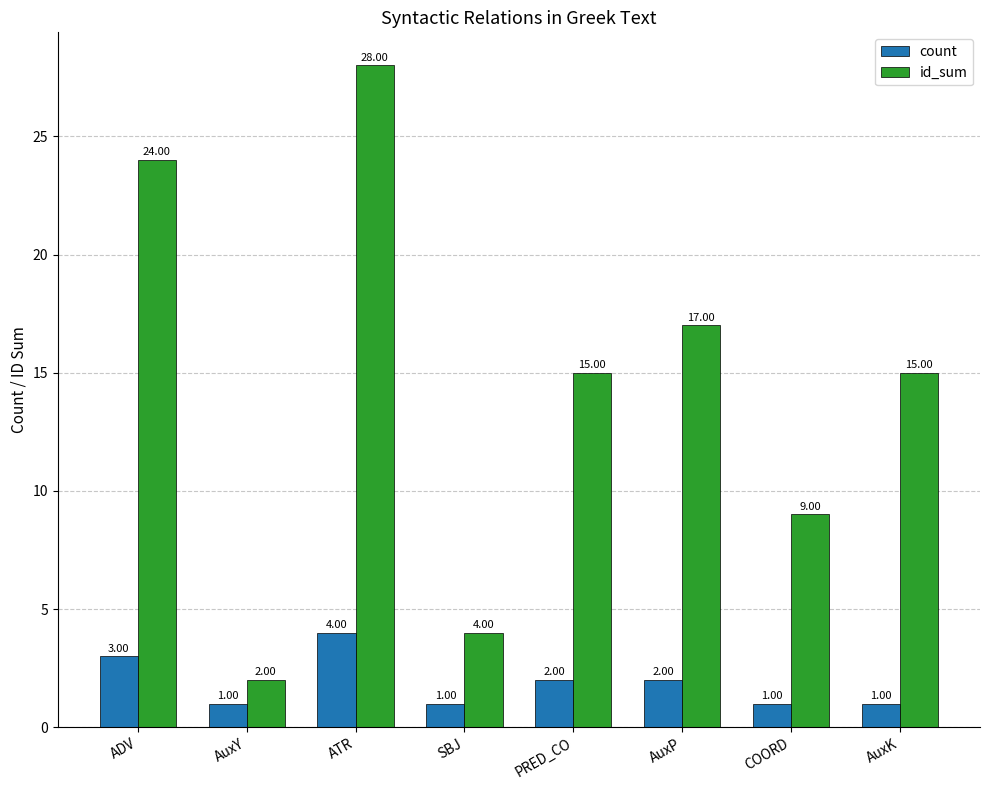

How many categories are shown in the chart?

8